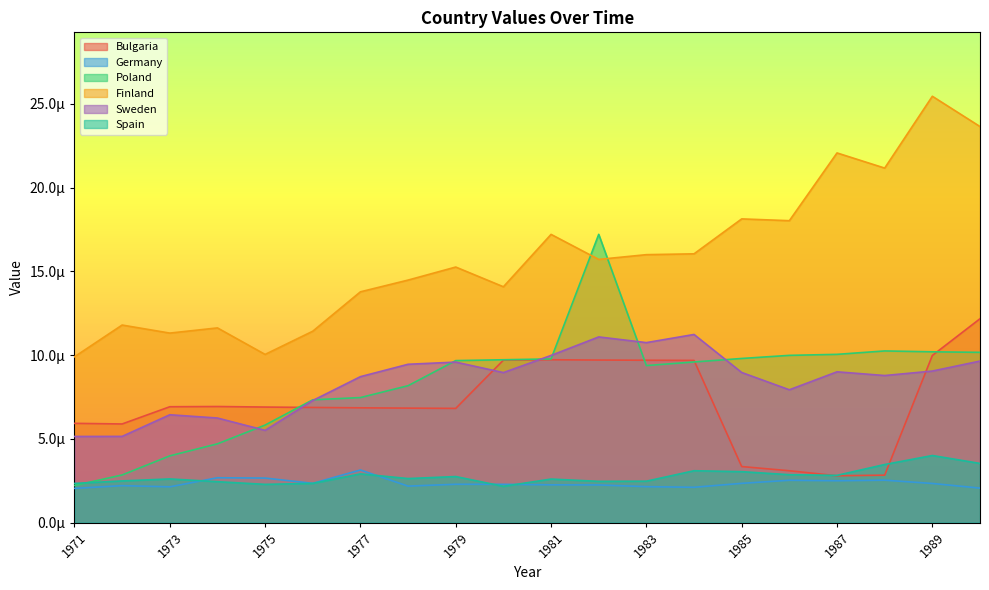

Is it true that Poland equals 0.0 at 1985?

False